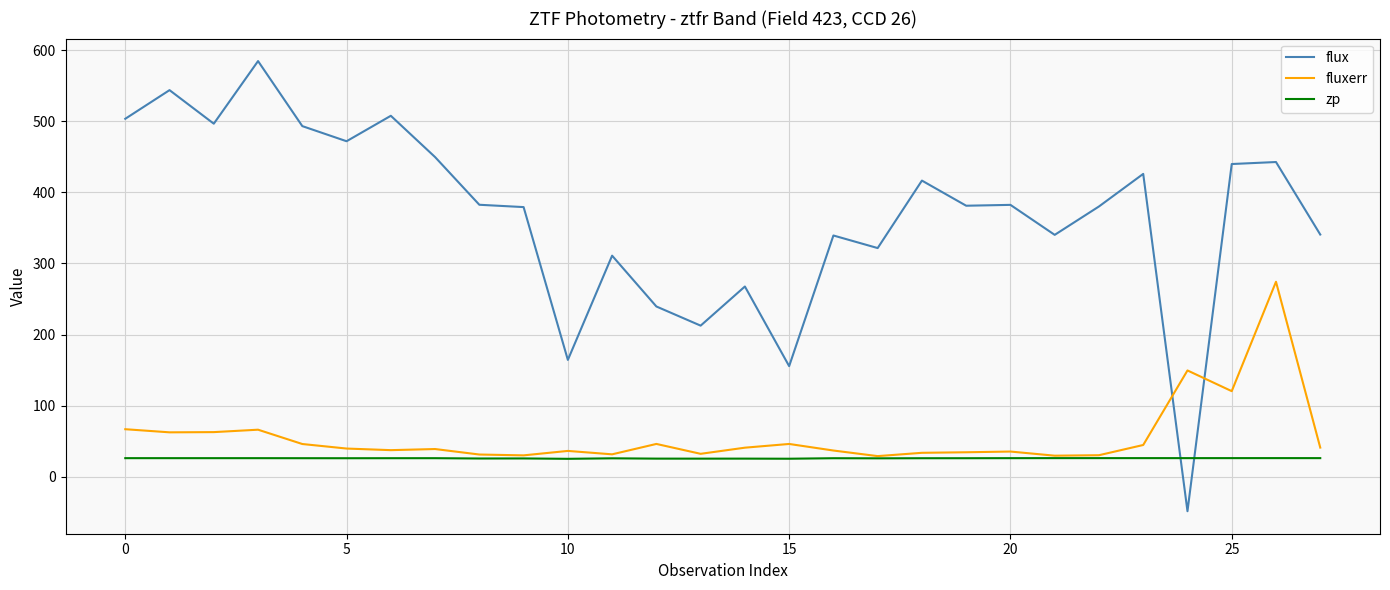

How many times do fluxerr and flux cross each other?

2